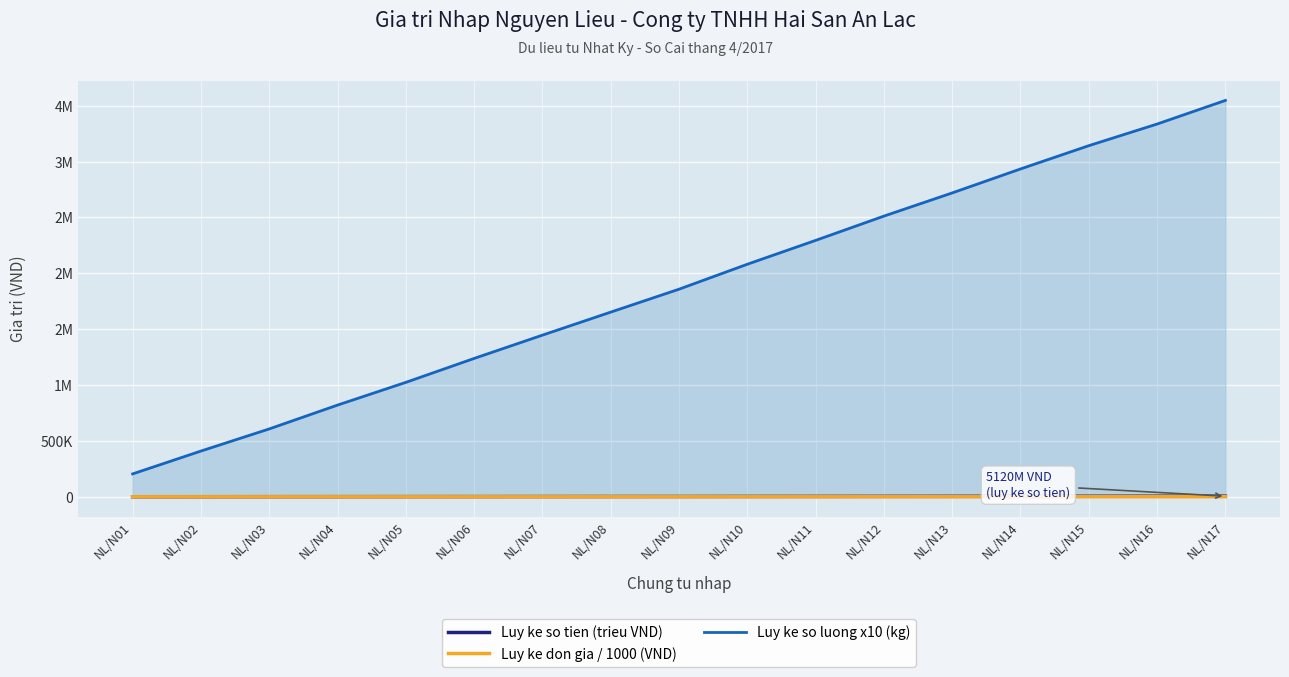

What is the sum of all Luy ke so tien (trieu VND) values?

43694.3